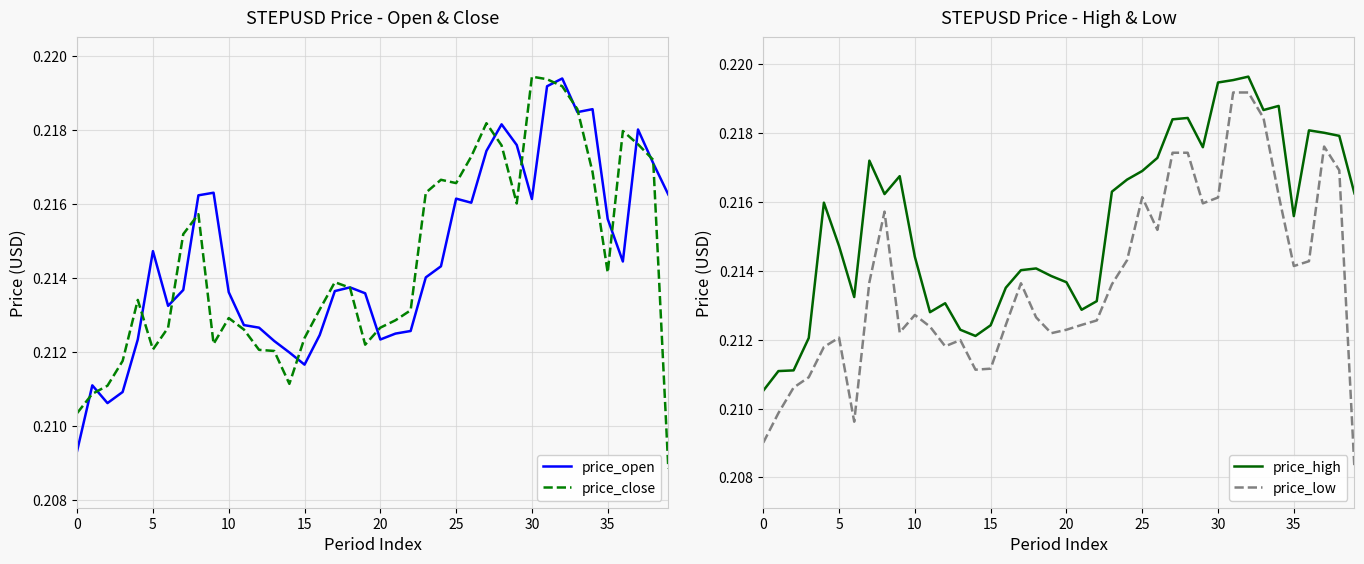

True or false: price_low and price_open intersect in this chart.

False